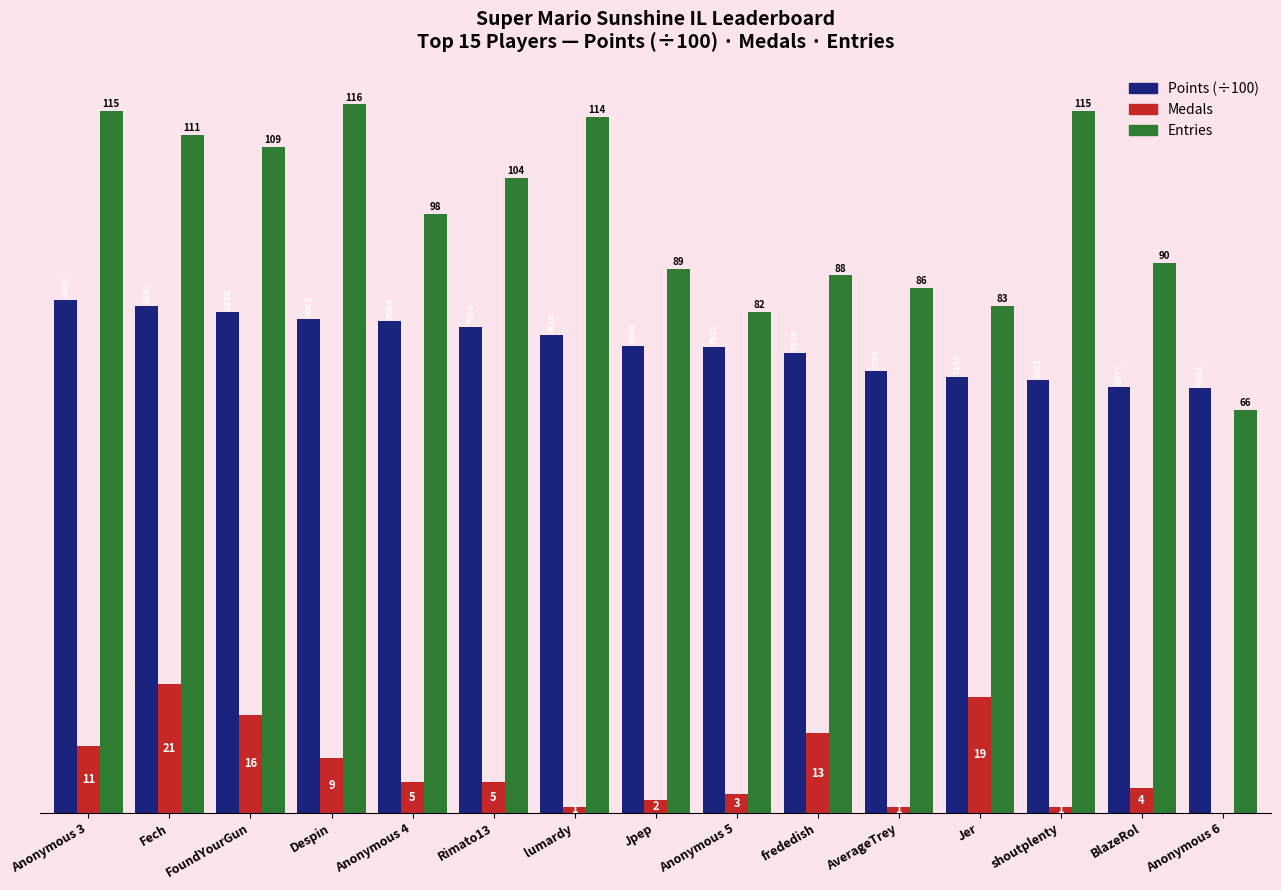

At which label does Entries first exceed 98?

Anonymous 3